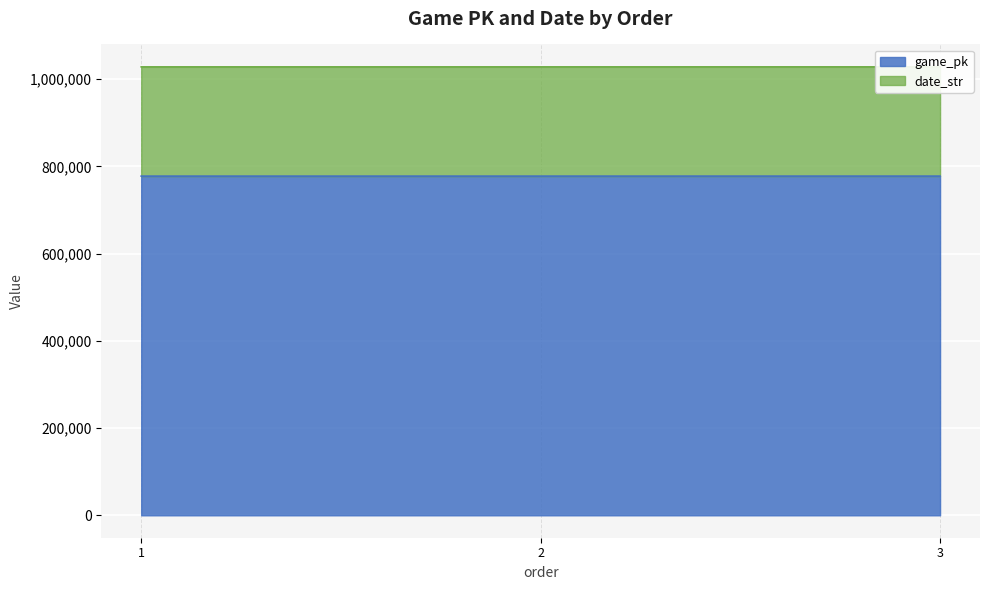

At which label does game_pk first exceed 777797?

3